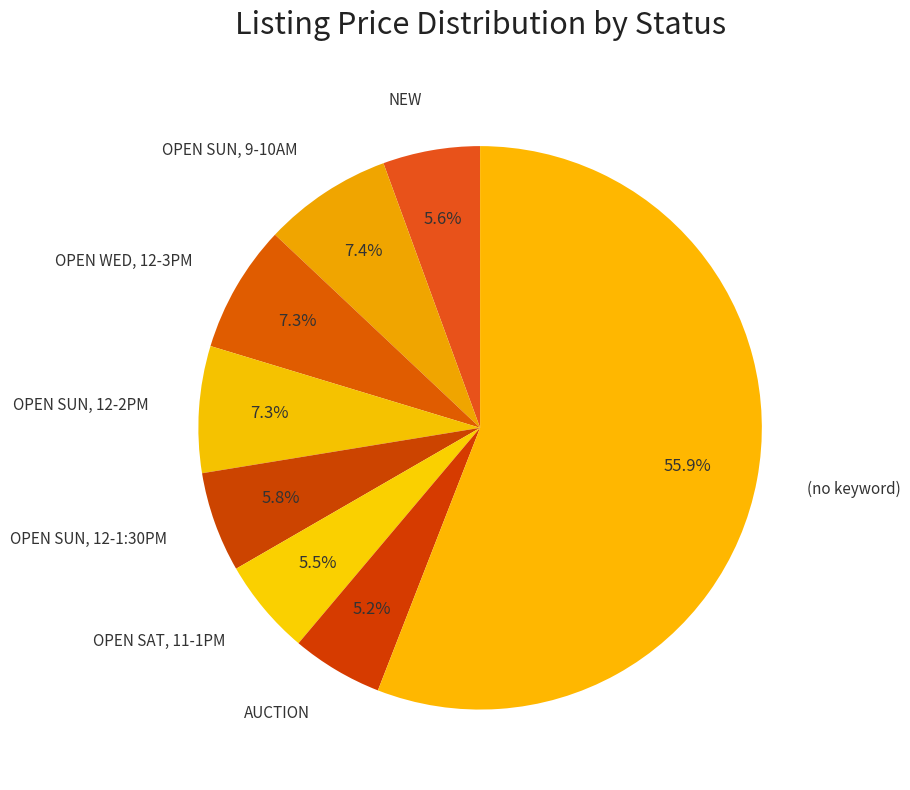

How much of the chart is everything except NEW?

94.4%